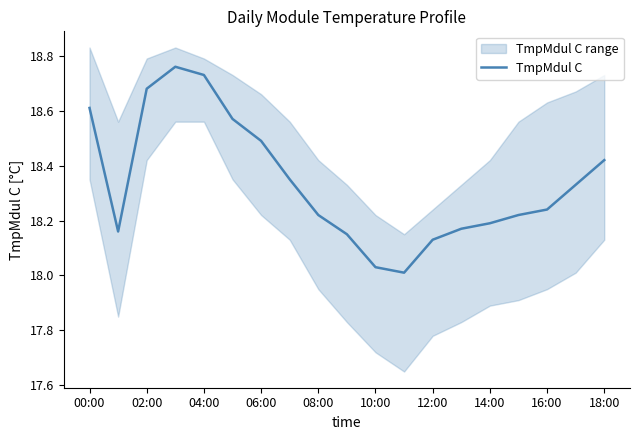

The TmpMdul C series shows 7.6 at 08:00. True or false?

False